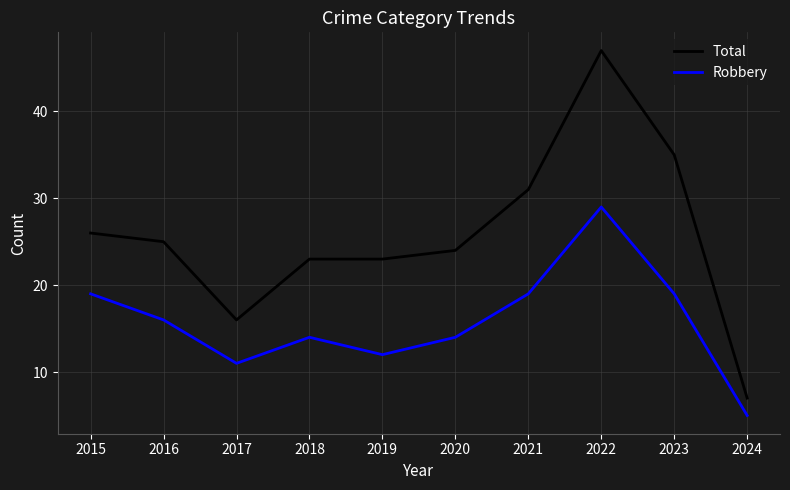

True or false: Total and Robbery intersect in this chart.

False